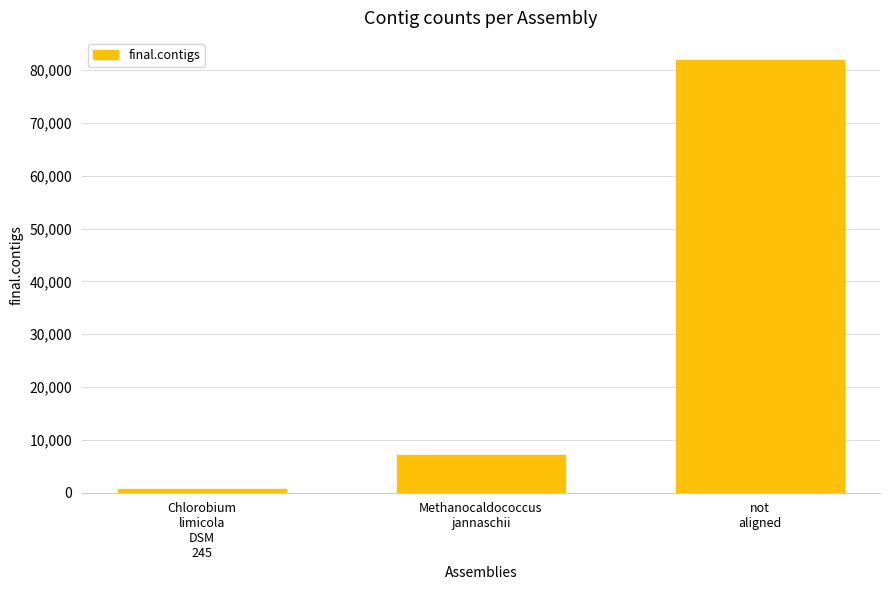

Approximately how many times larger is the value at Chlorobium
limicola
DSM
245 compared to Methanocaldococcus
jannaschii?

0.1